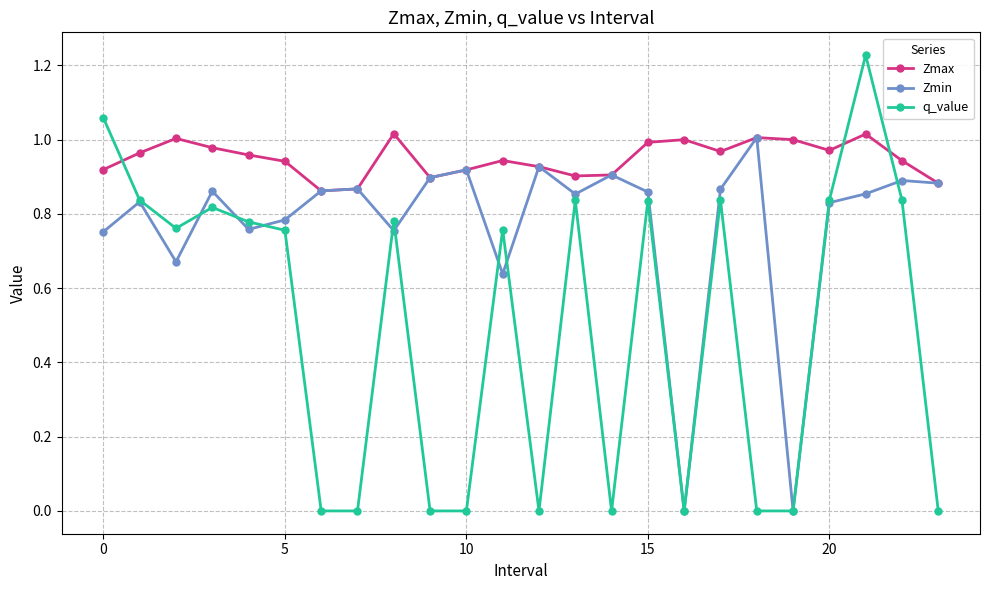

True or false: Zmax and q_value intersect in this chart.

True